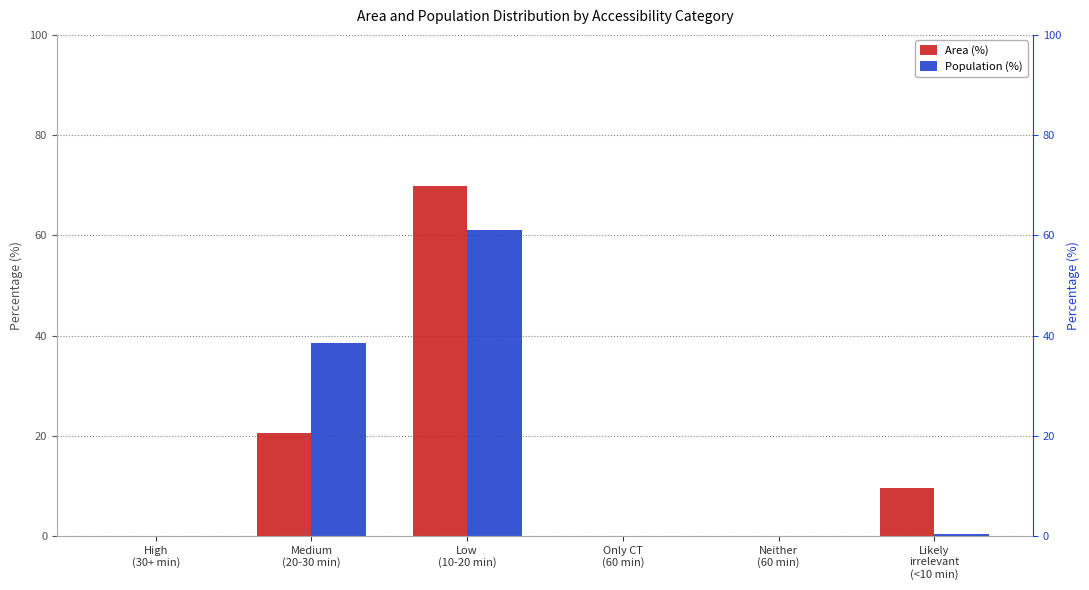

At which category does the chart reach its minimum across all series?

High
(30+ min)